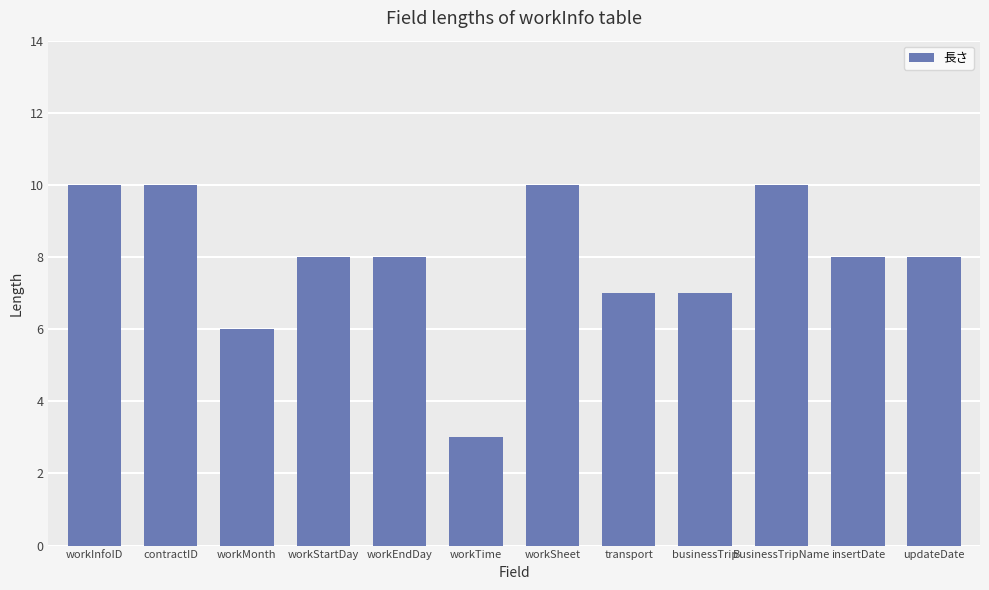

Read the value at workInfoID.

10